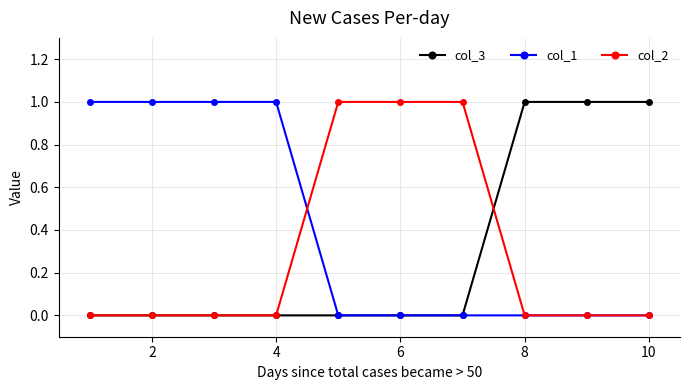

How many lines are shown in the chart?

3